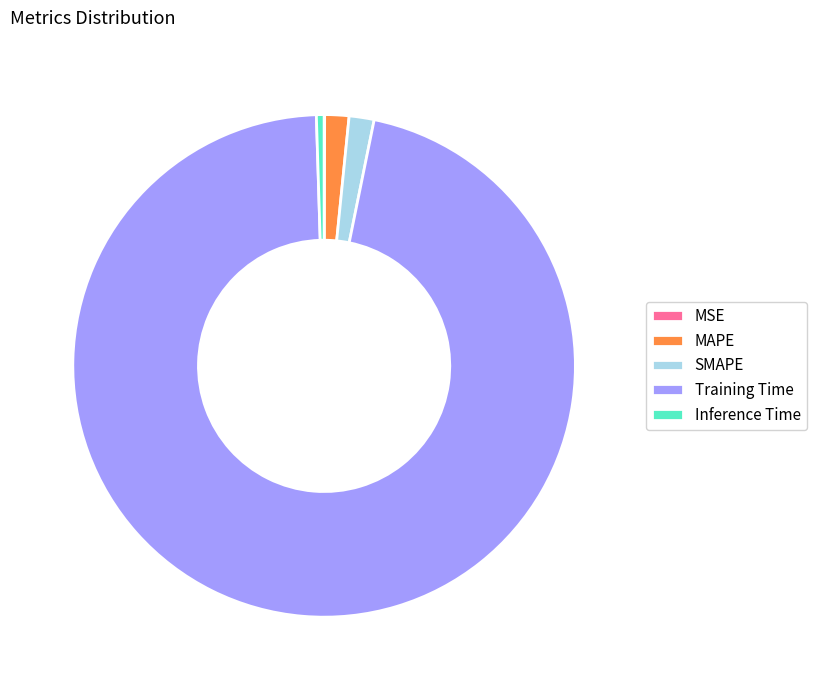

What is the largest slice in the pie chart?

Training Time